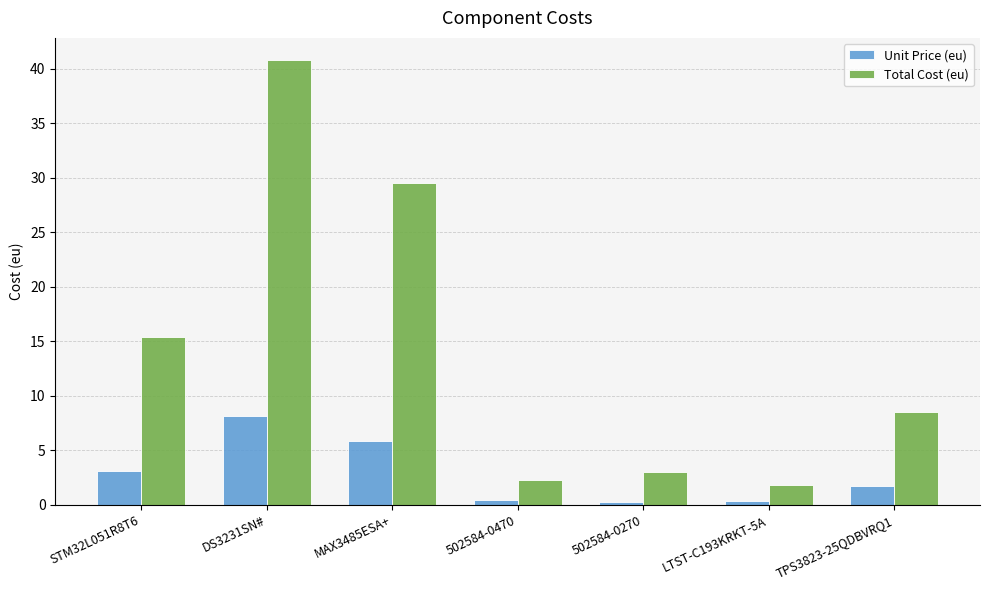

How many data points in Total Cost (eu) are above 8?

4